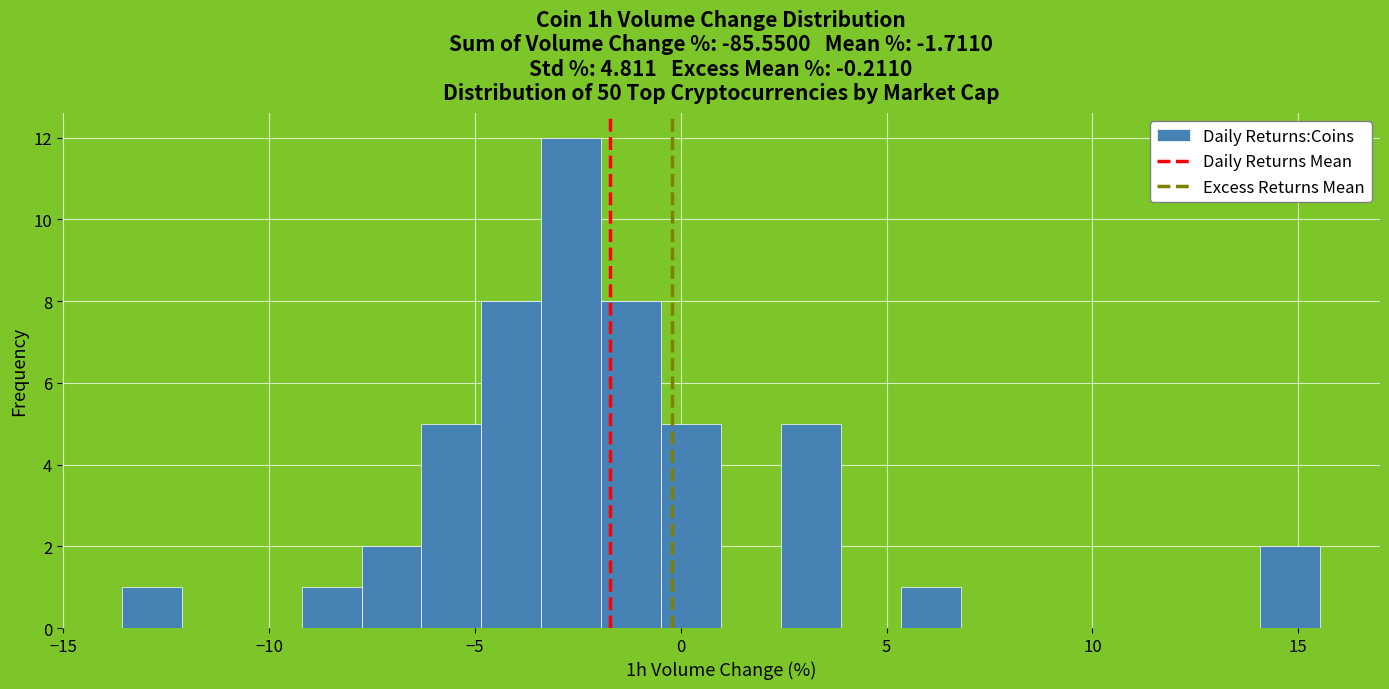

Read against the x-axis, roughly where is the centre of the tallest bar?

-2.5